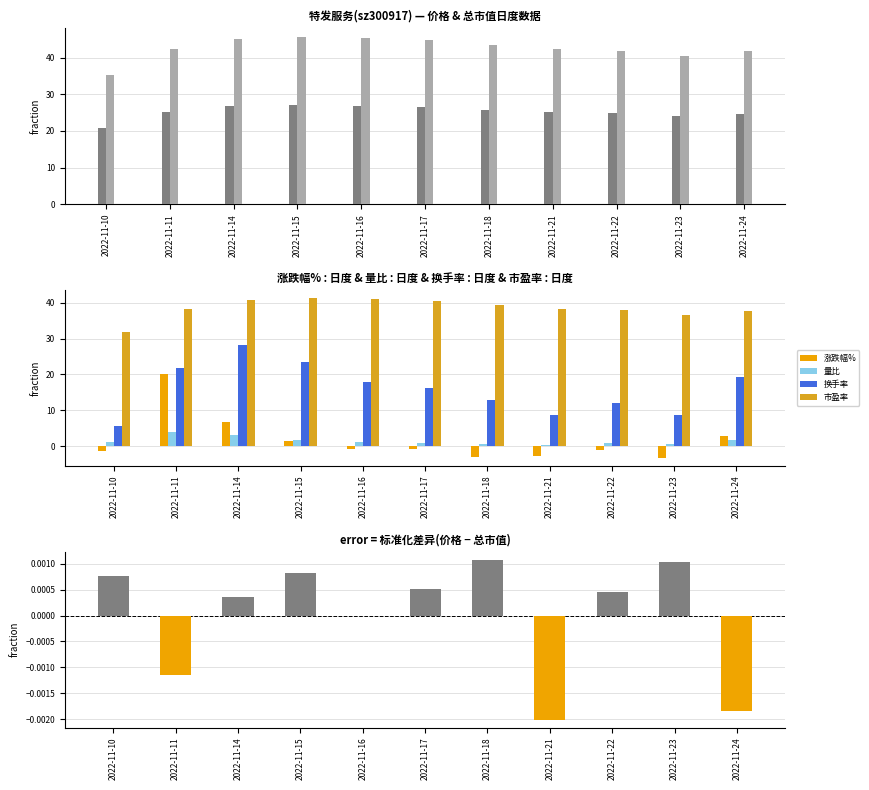

Between 2022-11-22 and 2022-11-16, which is larger?

2022-11-16